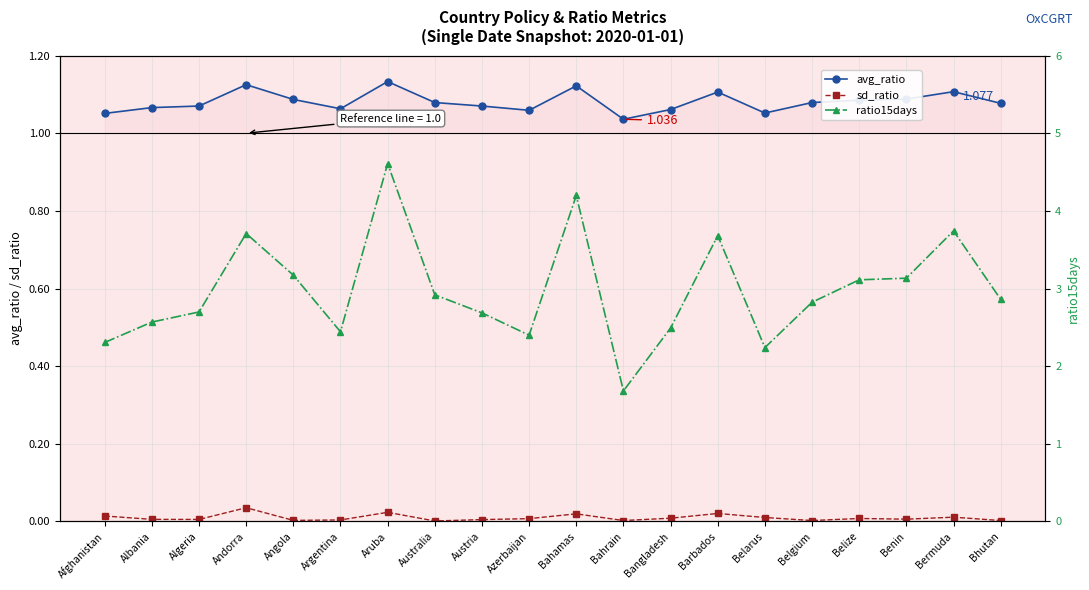

At which category does the chart reach its peak across all series?

Aruba